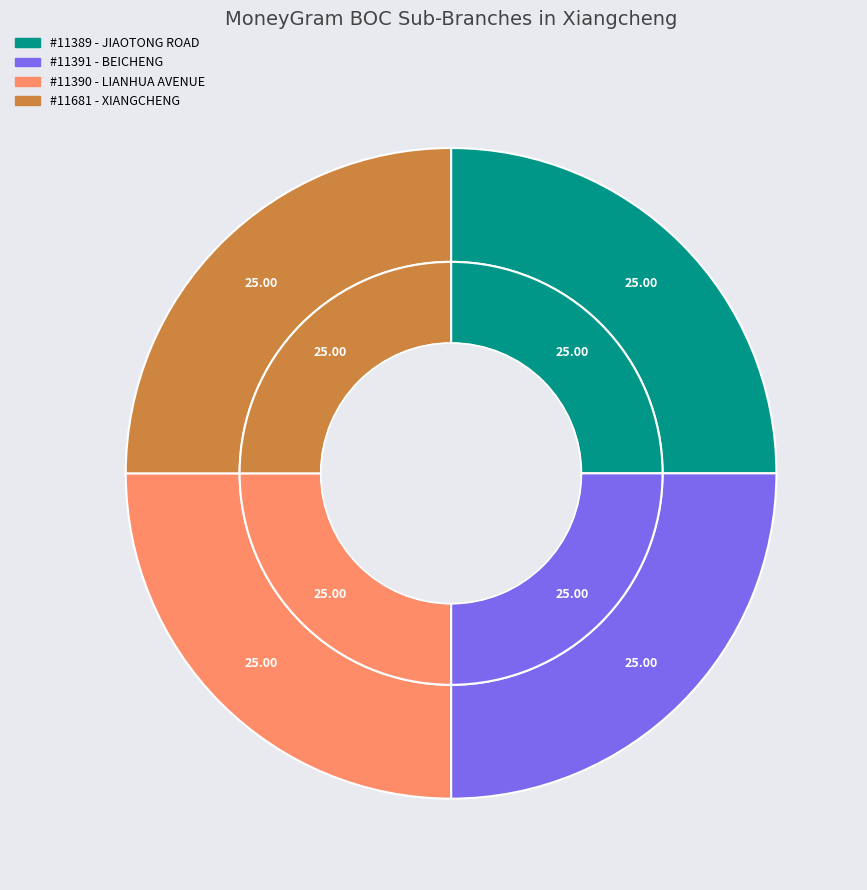

What percentage is NOT represented by BOC - #11681 - XIANGCHENG SUB-BRANCH?

75.0%